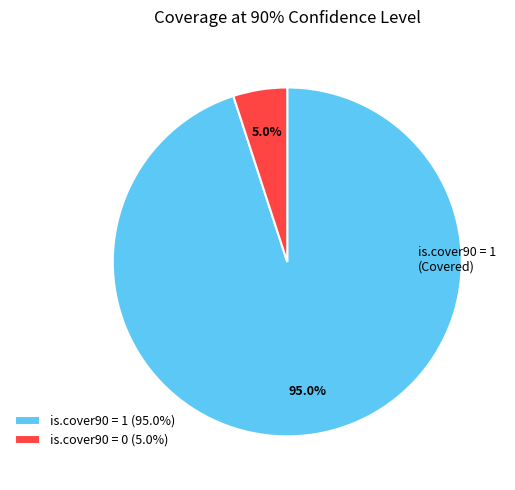

Does any single category account for the majority?

Yes